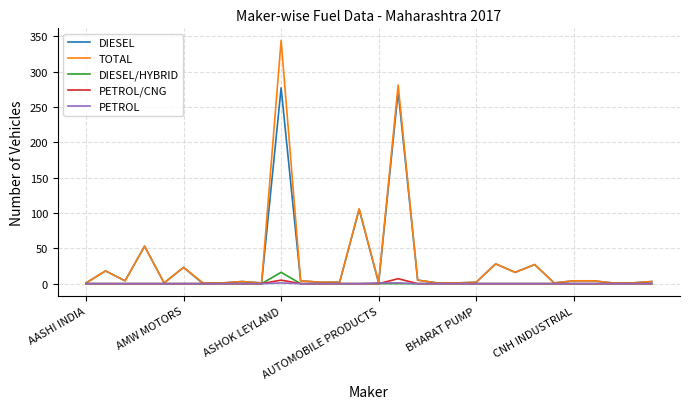

What is the maximum value shown in the chart?

344